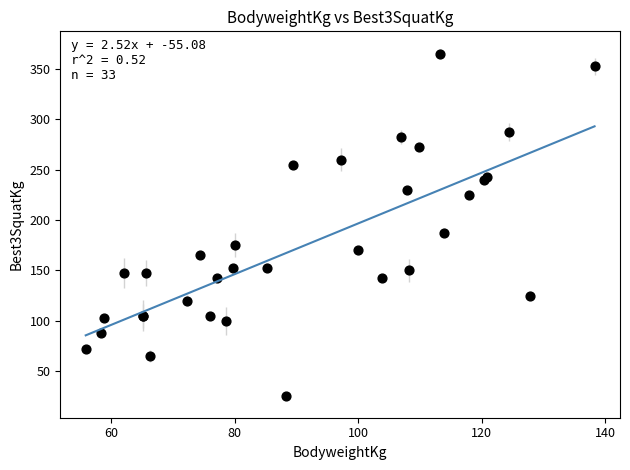

What Y value in the scatter plot is closest to 195?

187.5